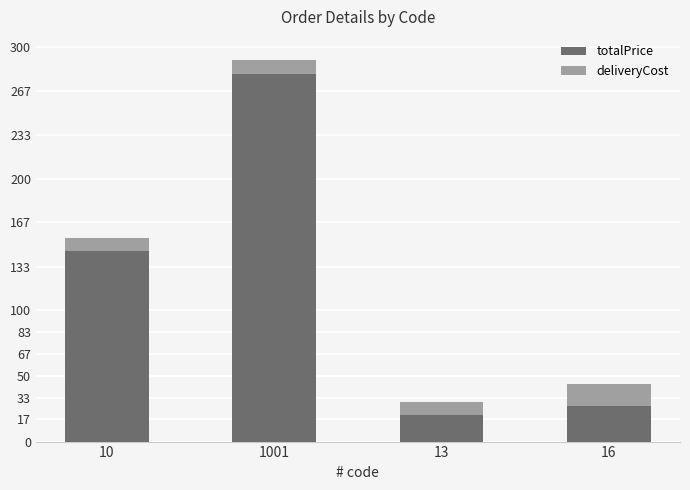

Is it true that totalPrice equals 280.0 at 1001?

True